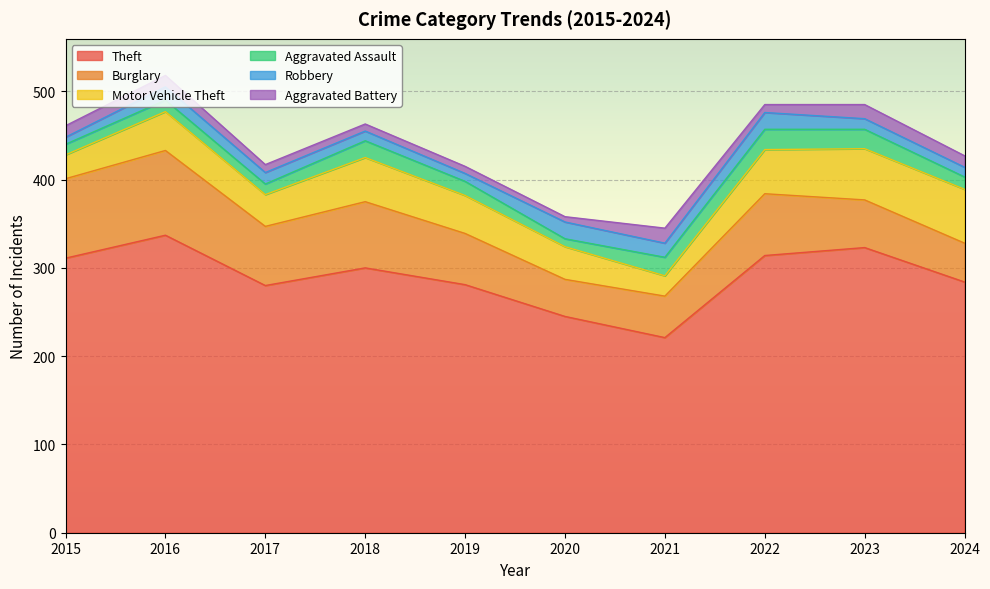

Between 2015 and 2021, which is larger?

2015